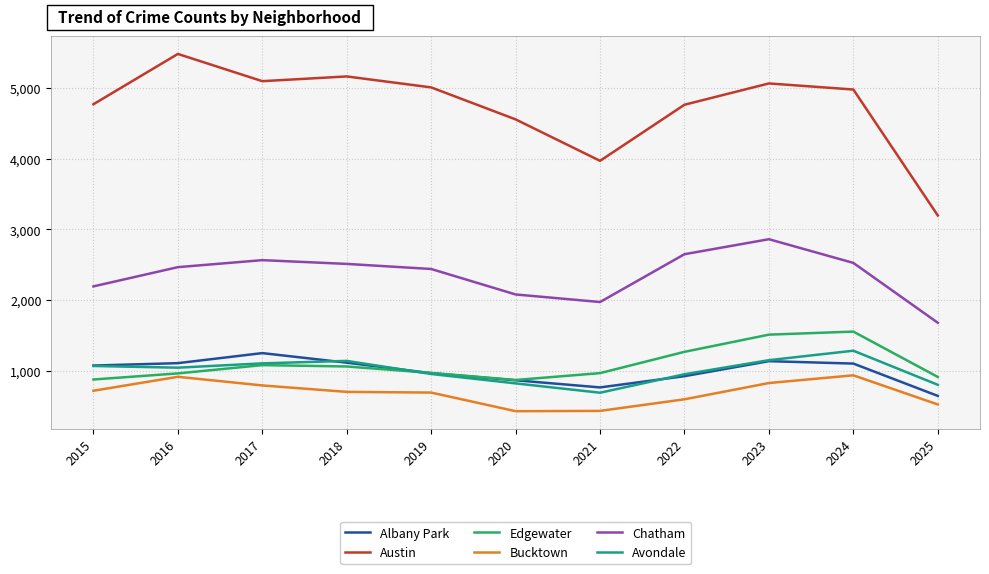

True or false: Albany Park and Austin intersect in this chart.

False